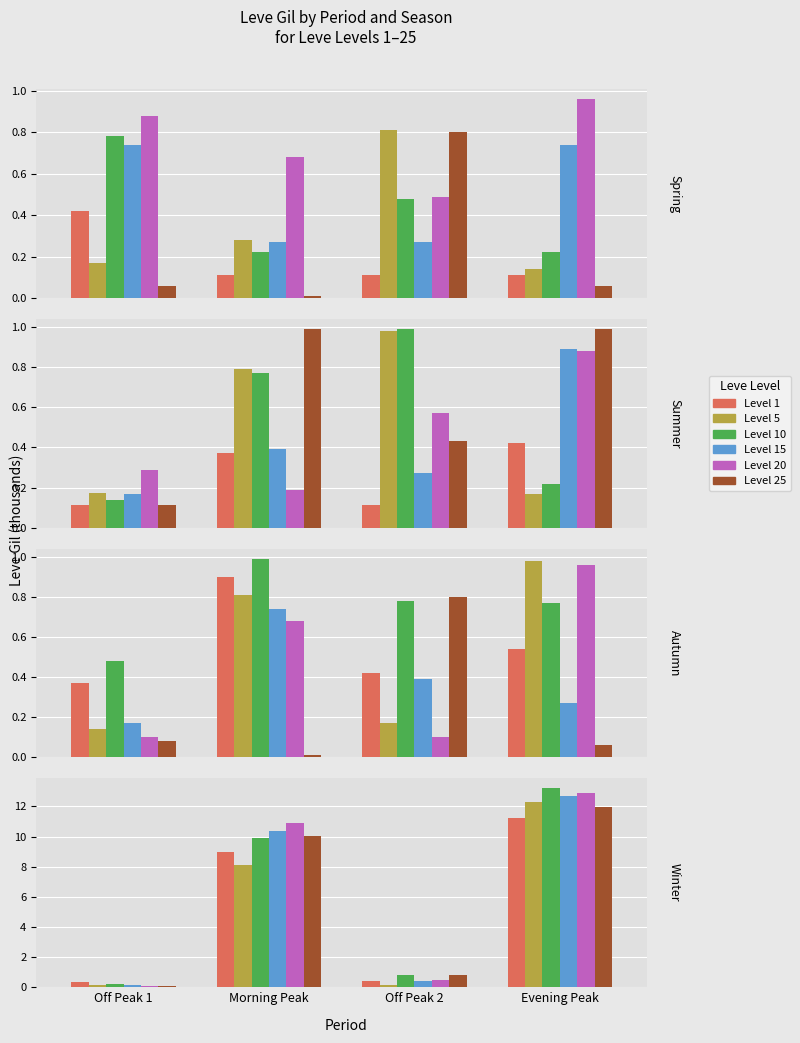

What is the difference between the maximum and minimum values in the Level 1 series?

10.8